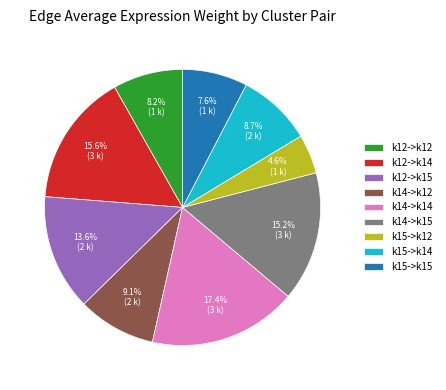

Combined, do k12->k15 and k12->k14 account for over 50%?

No